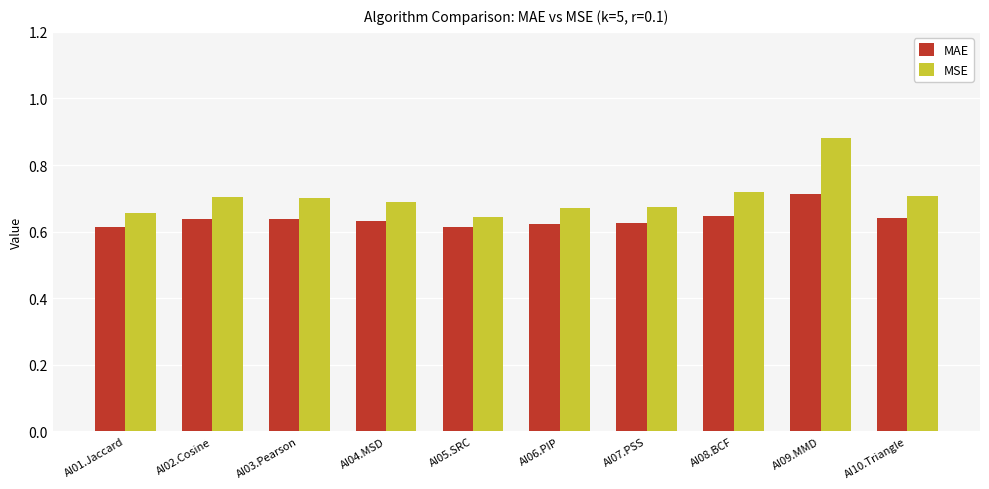

List the series in order of their peak value, highest first.

MSE, MAE